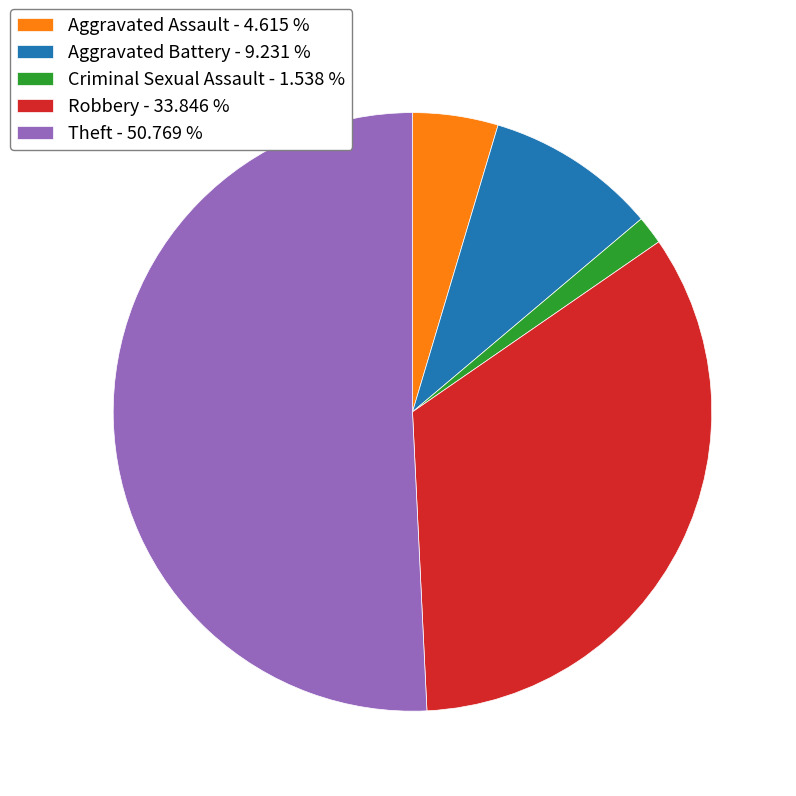

Does Aggravated Battery represent more than half of the total?

No